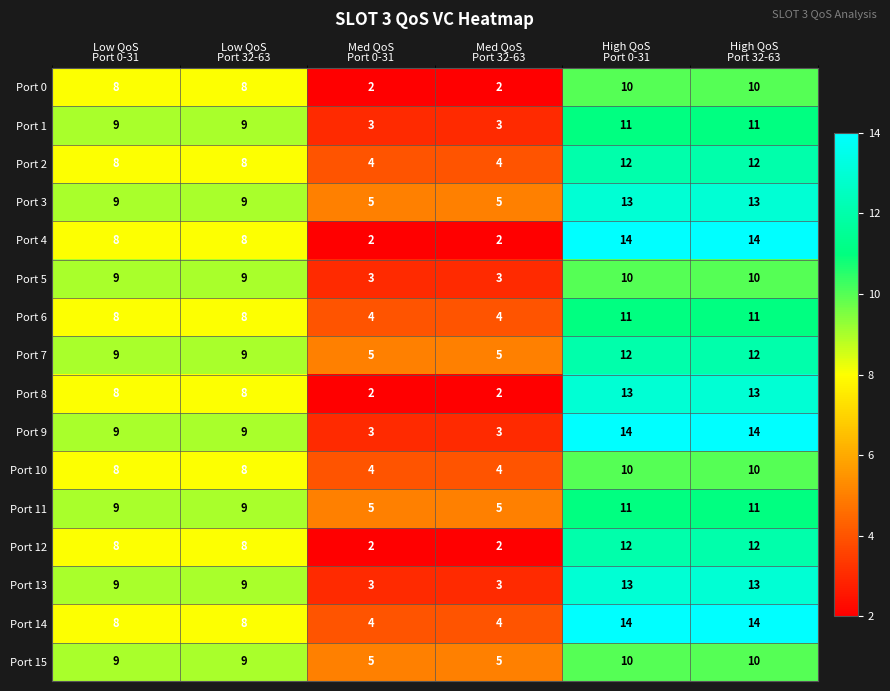

Count the Port 3 values in the range 5 to 13.

6